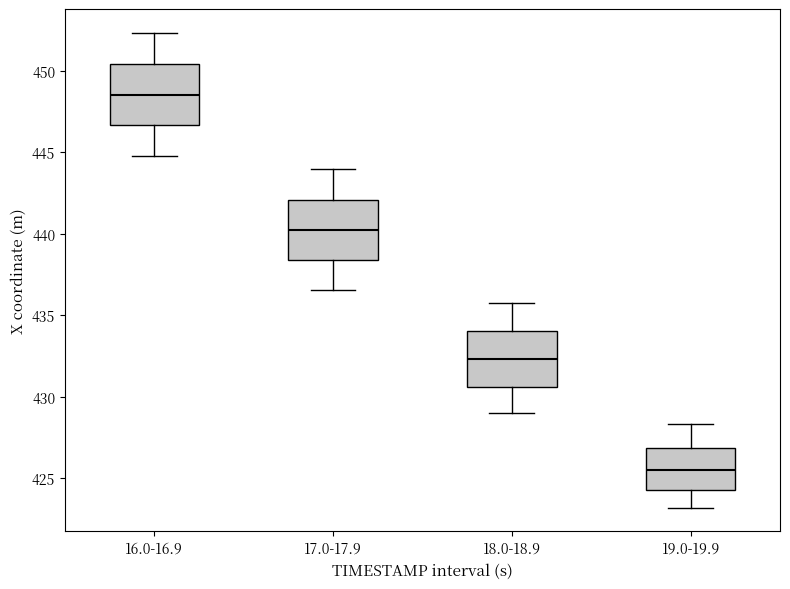

Which box's median line is the highest?

16.0-16.9